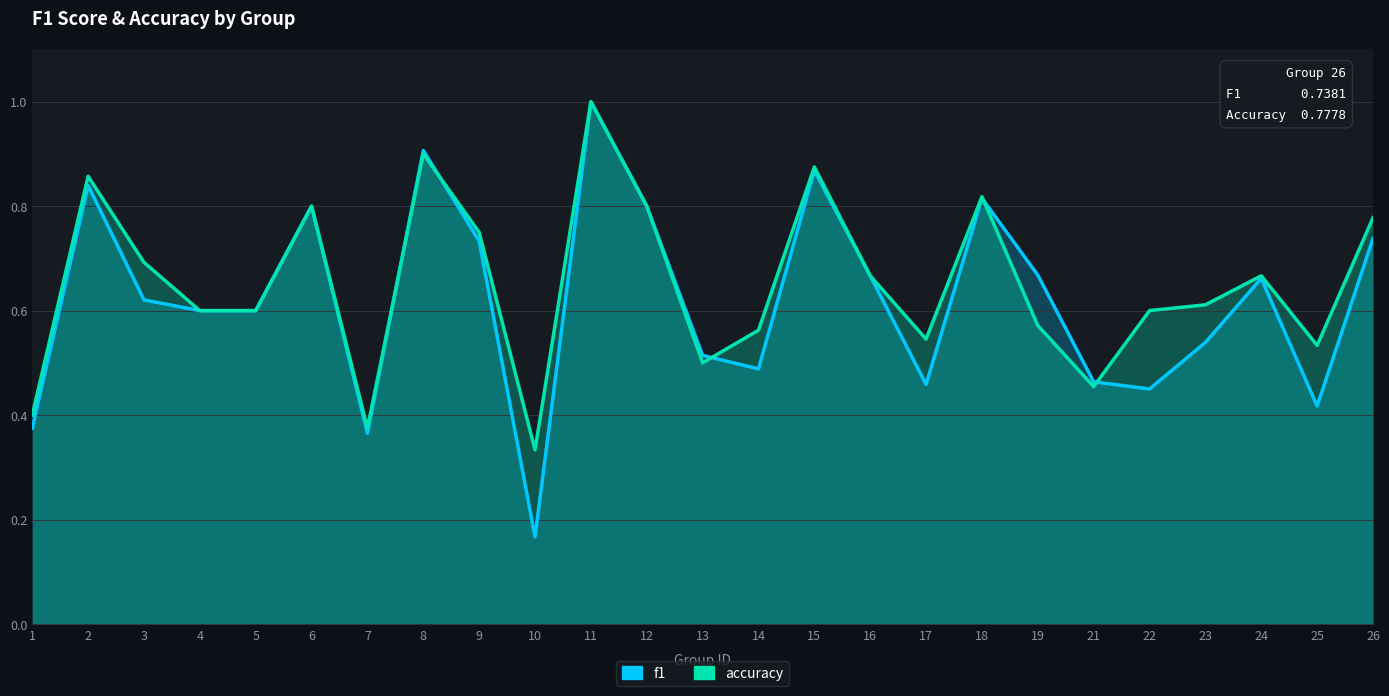

Which category has the lowest value in the f1 series?

10